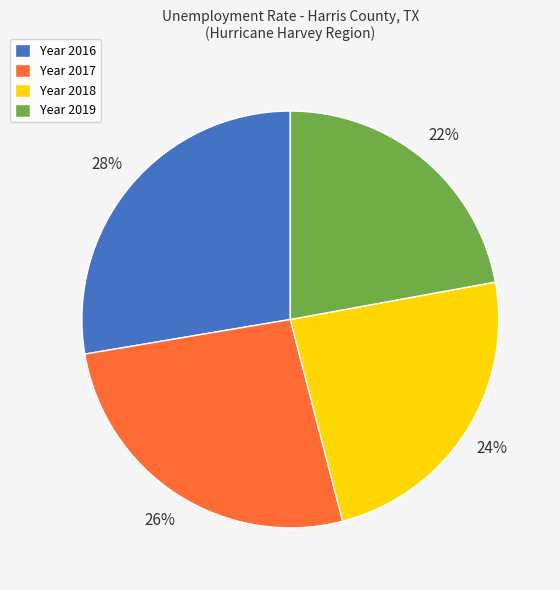

Between Year 2018 and Year 2019, which is larger?

Year 2018